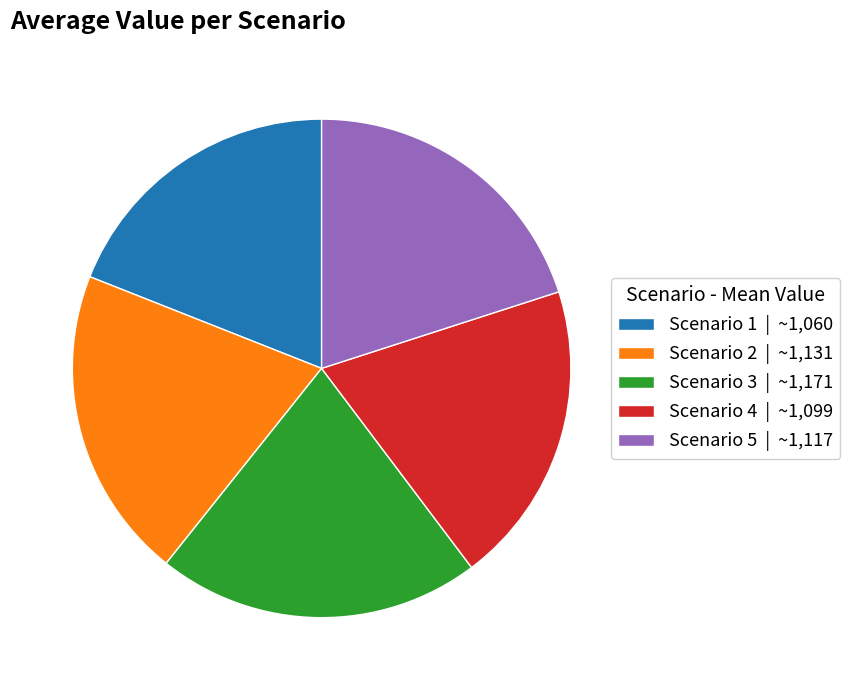

The Scenario 4 slice represents 1% of the pie. True or false?

False